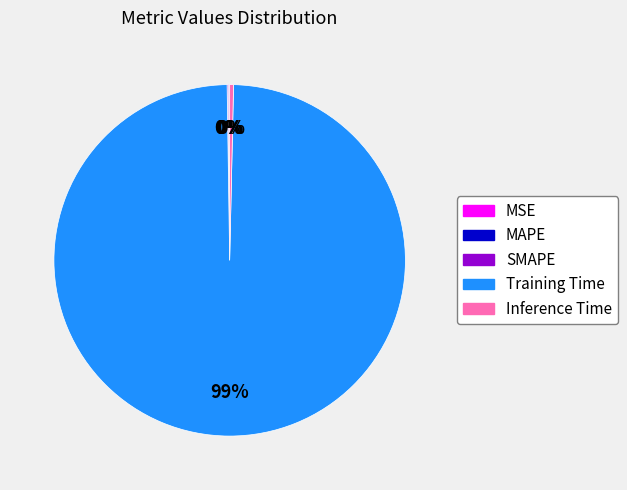

To the nearest percent, what is the average slice percentage?

20%